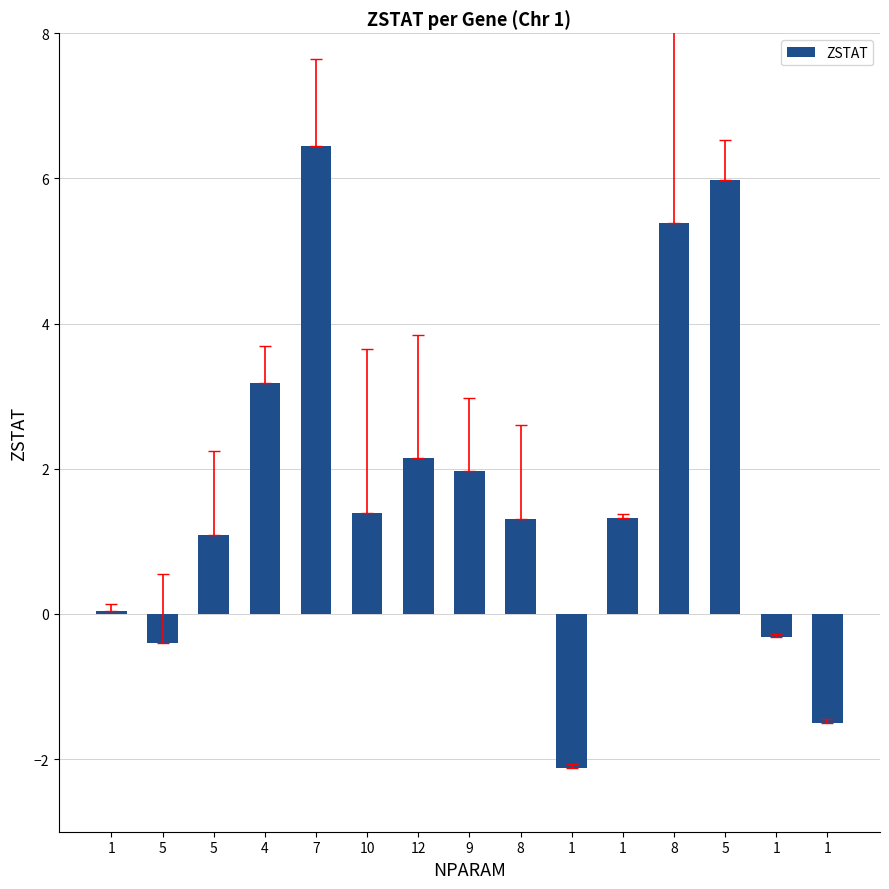

Rank the categories by value from highest to lowest.

7, 5, 8, 4, 12, 9, 10, 1, 8, 5, 1, 1, 5, 1, 1